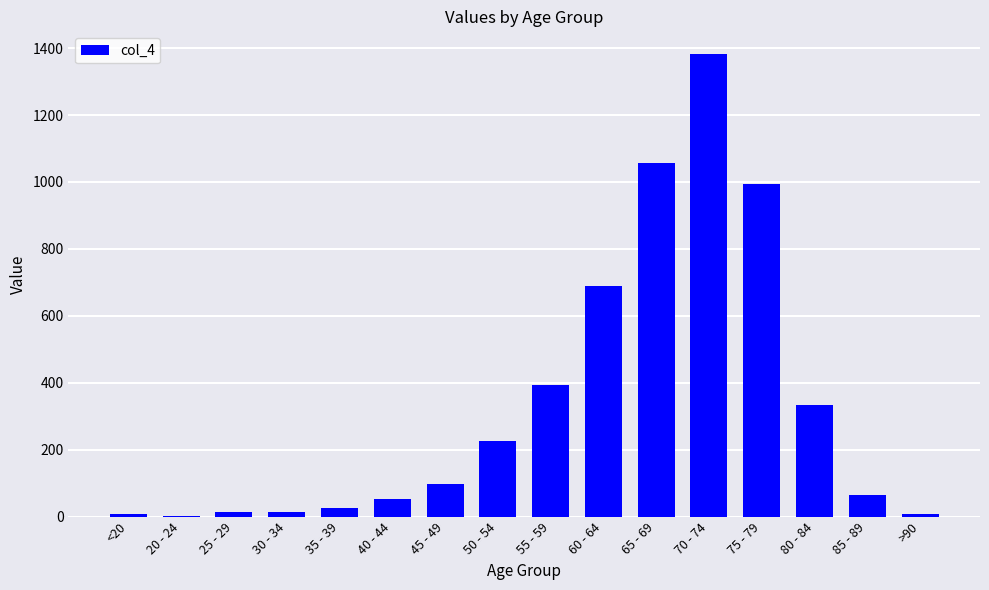

Count the number of data series in this chart.

1